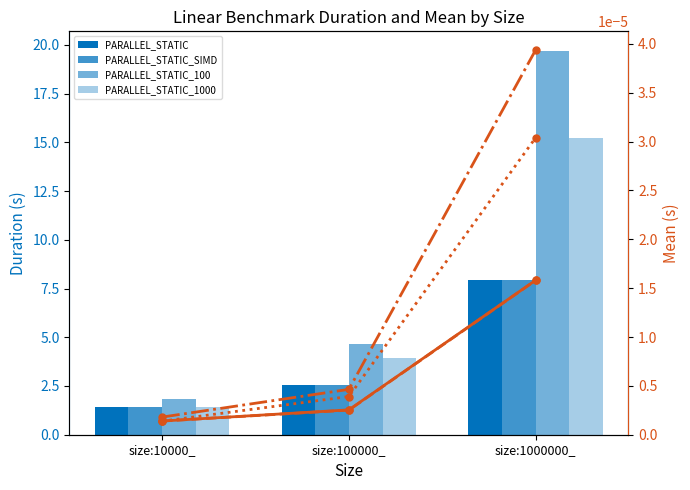

Which category has the lowest value across all series?

size:10000_